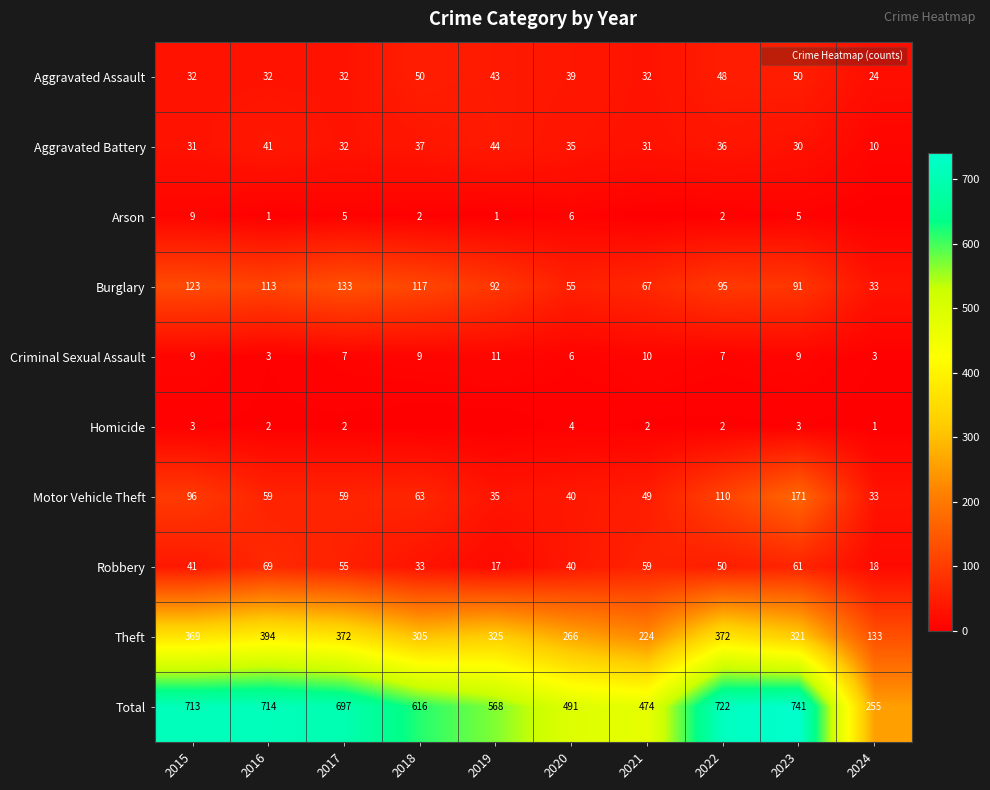

What is the difference between the Total values at 2022 and 2015?

9